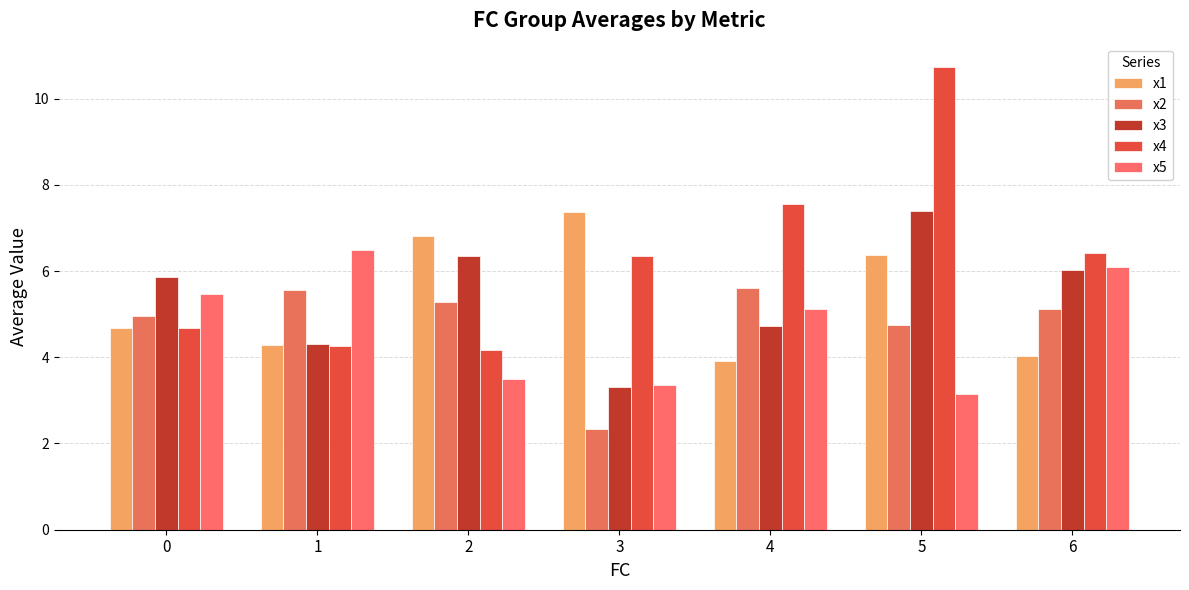

How many series are shown in this chart?

5